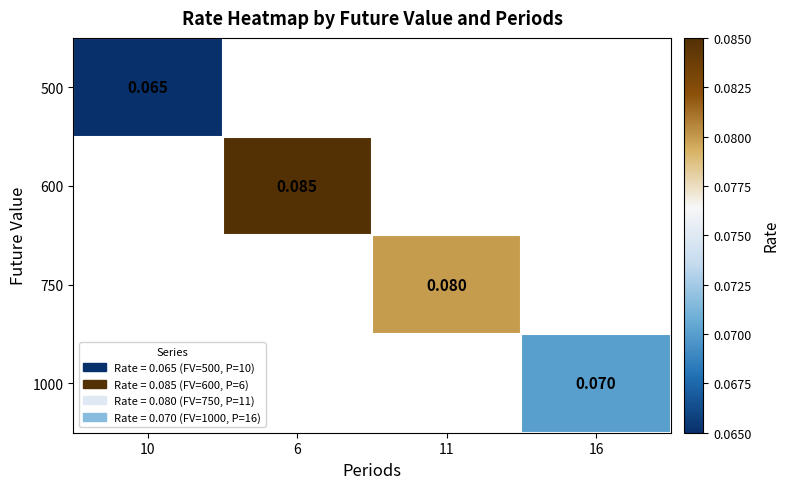

Is the value of 1000 at 16 greater than the value of 600 at 6?

No